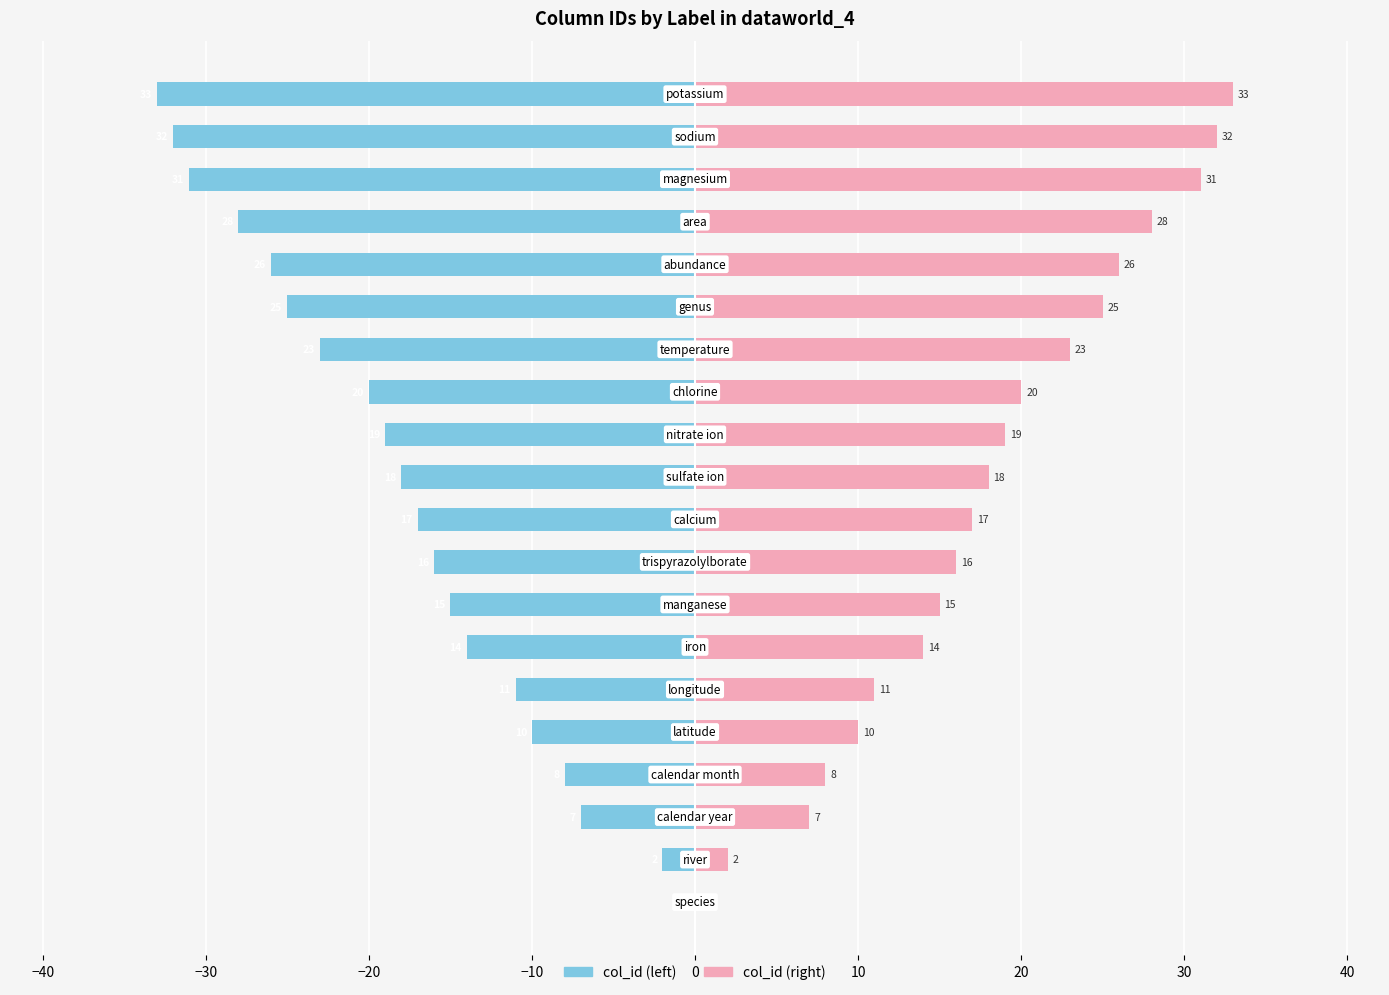

Which series changed the most between −30 and 40?

col_id (left)